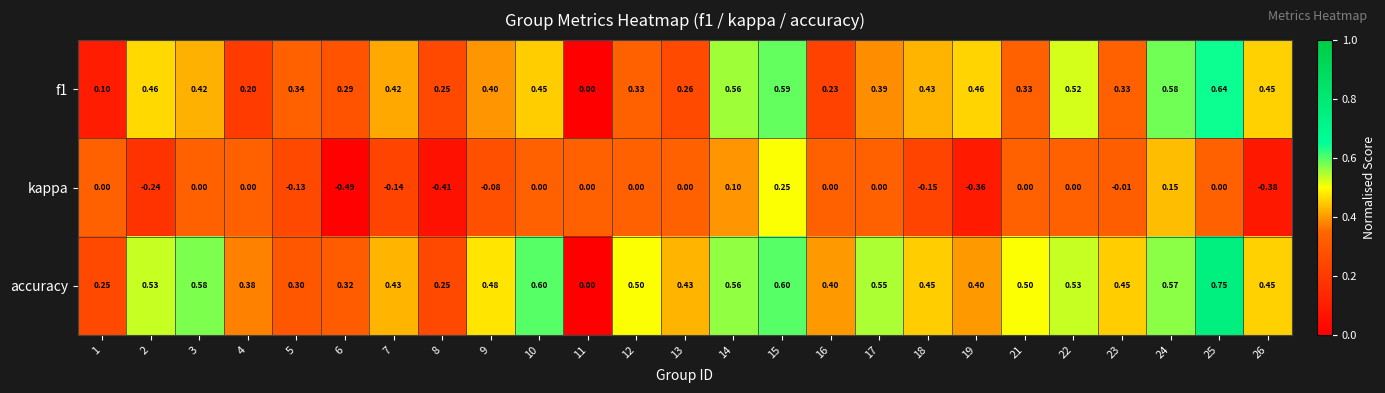

Is the value of kappa at 10 greater than the value of accuracy at 14?

No